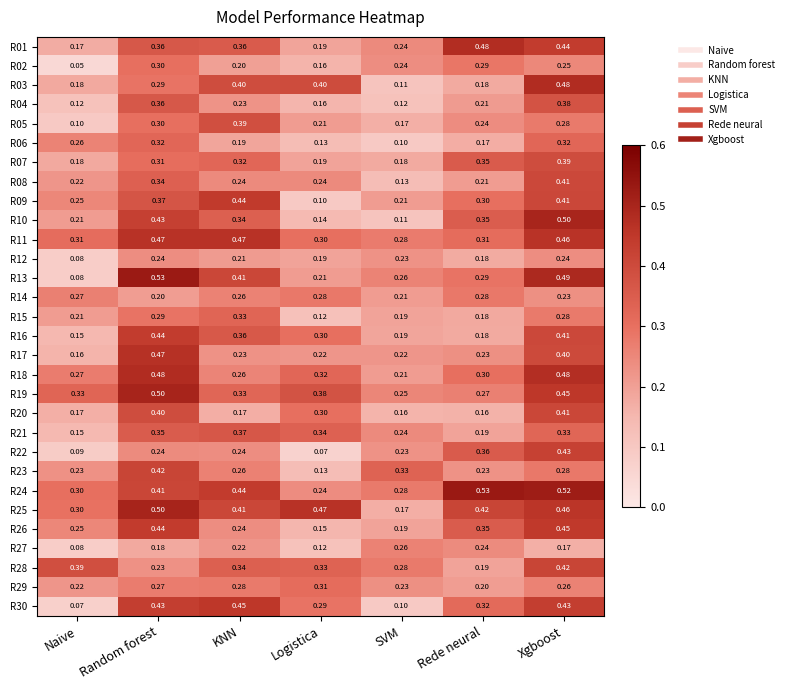

At which label is R17 closest to 0?

Naive